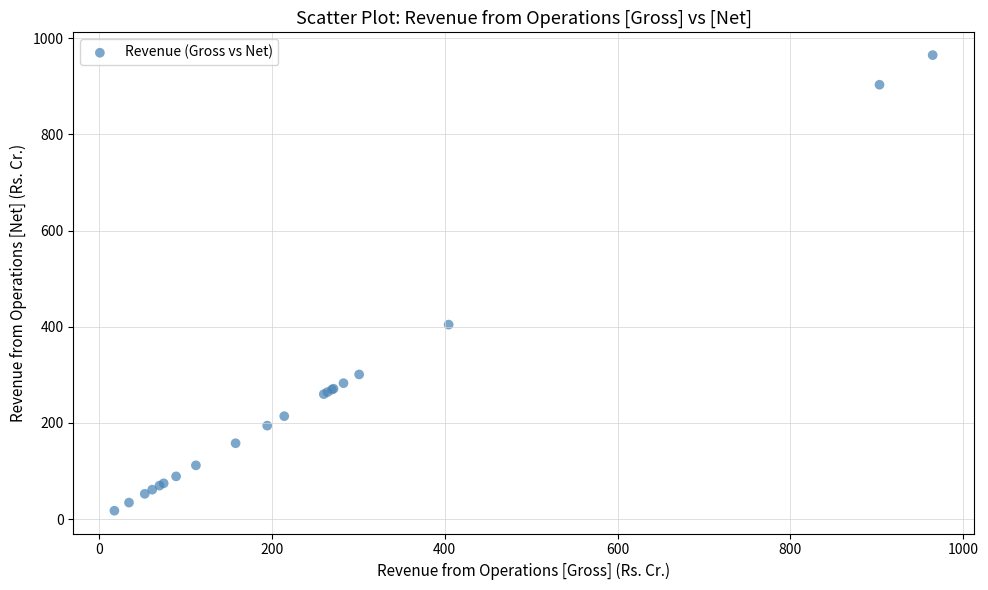

What Y value in the scatter plot is closest to 491?

404.5